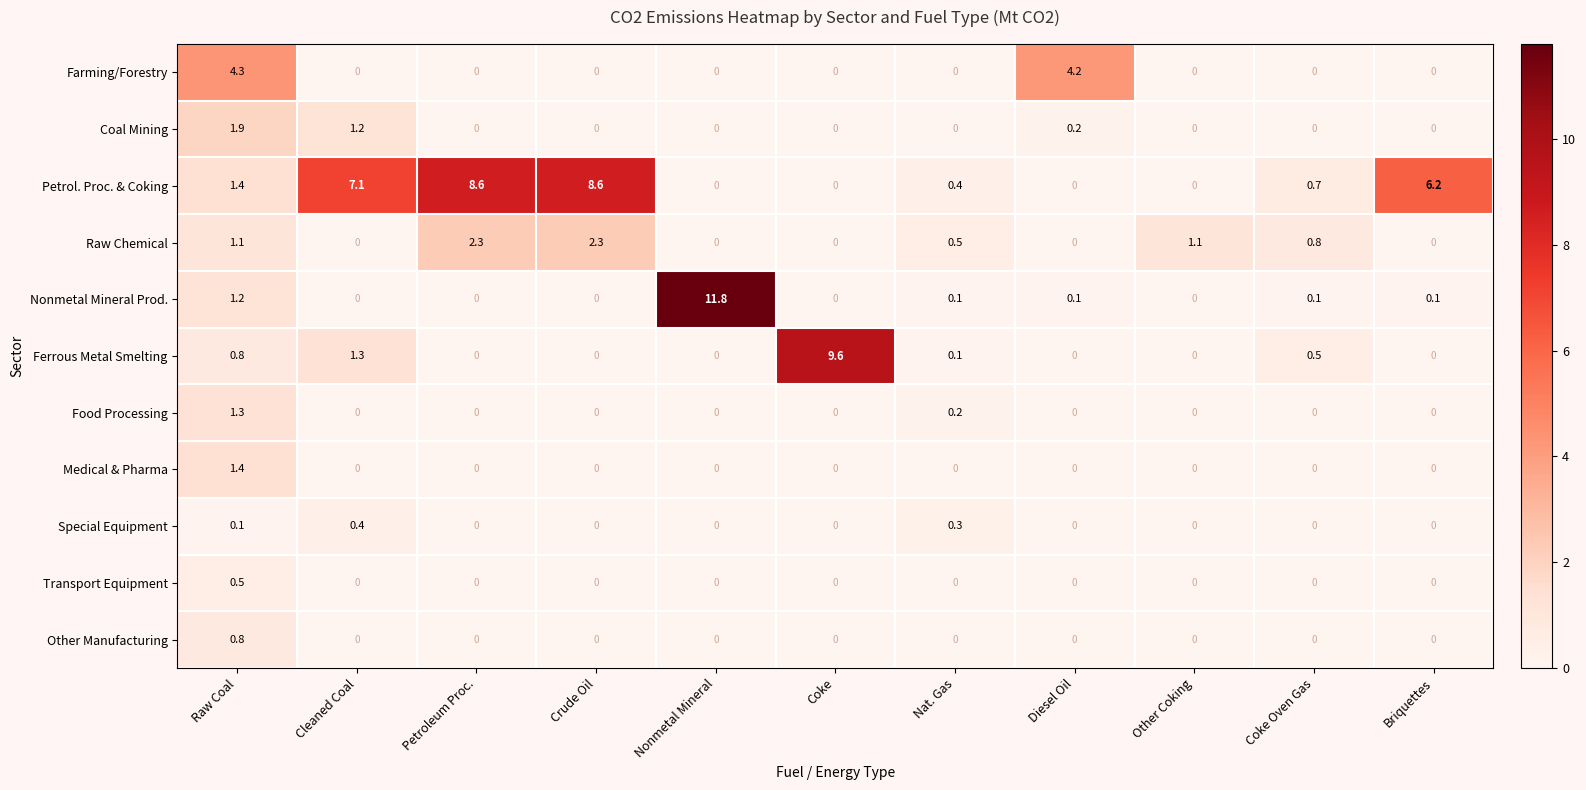

List the series in order of their peak value, highest first.

Nonmetal Mineral Prod., Ferrous Metal Smelting, Petrol. Proc. & Coking, Farming/Forestry, Raw Chemical, Coal Mining, Medical & Pharma, Food Processing, Other Manufacturing, Transport Equipment, Special Equipment